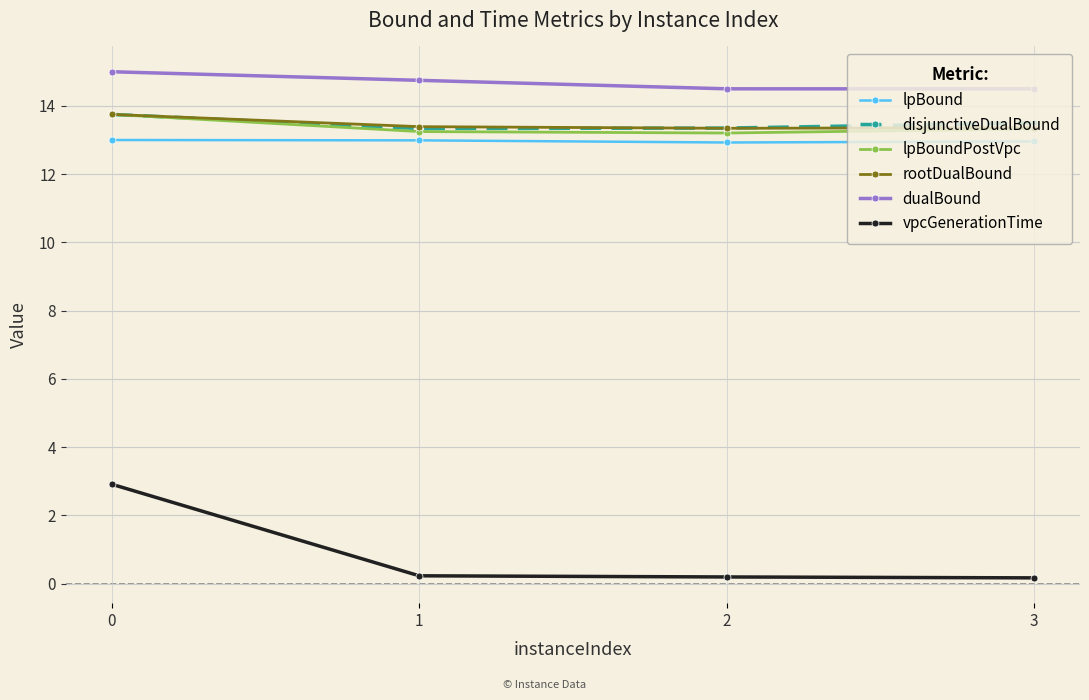

What are all the series names shown in the legend?

lpBound, disjunctiveDualBound, lpBoundPostVpc, rootDualBound, dualBound, vpcGenerationTime